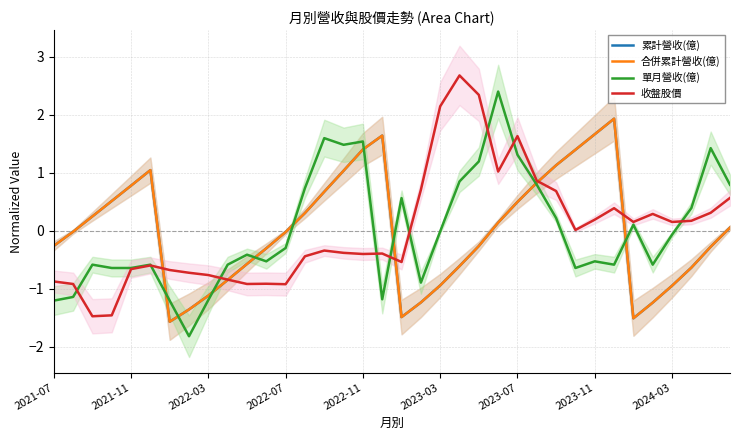

After their last crossing, which series has the higher values: 單月營收(億) or 累計營收(億)?

單月營收(億)